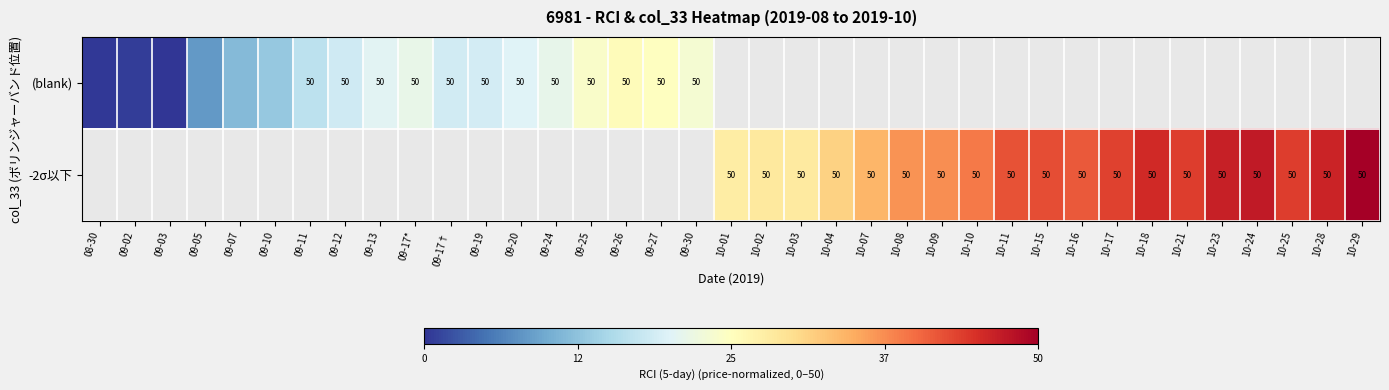

Which series has the widest spread of values?

(blank)